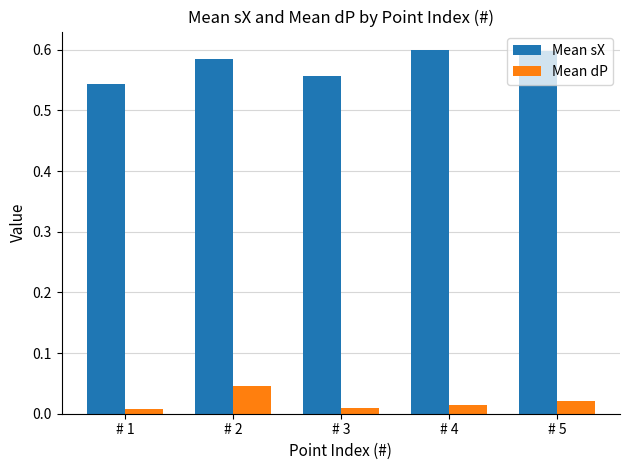

At which label is Mean sX closest to 0?

# 1